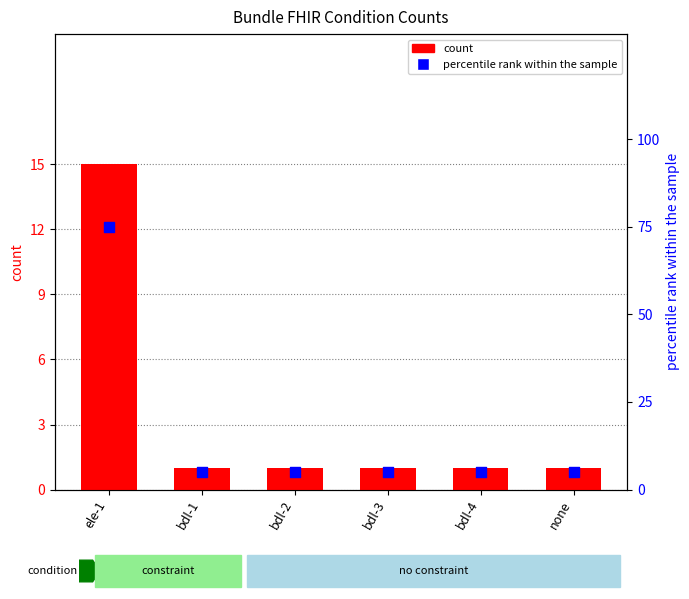

Which series has the largest total across all categories?

percentile rank within the sample